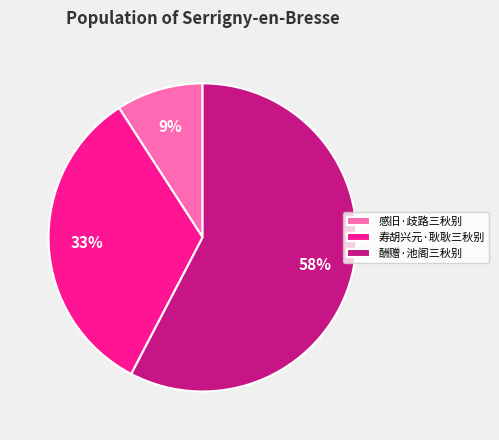

Between 酬赠·池阁三秋别 and 感旧·歧路三秋别, which is larger?

酬赠·池阁三秋别